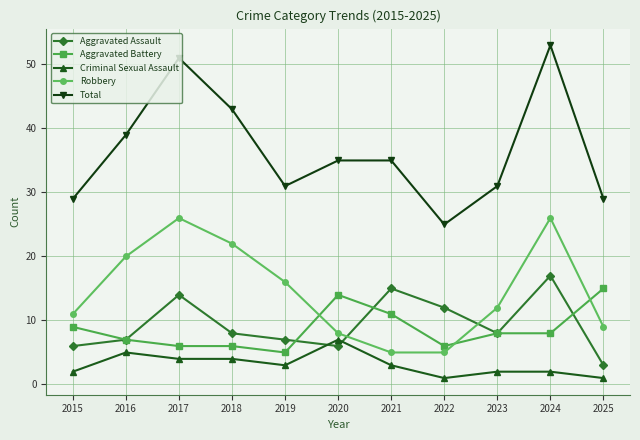

Is it true that Total equals 47 at 2019?

False